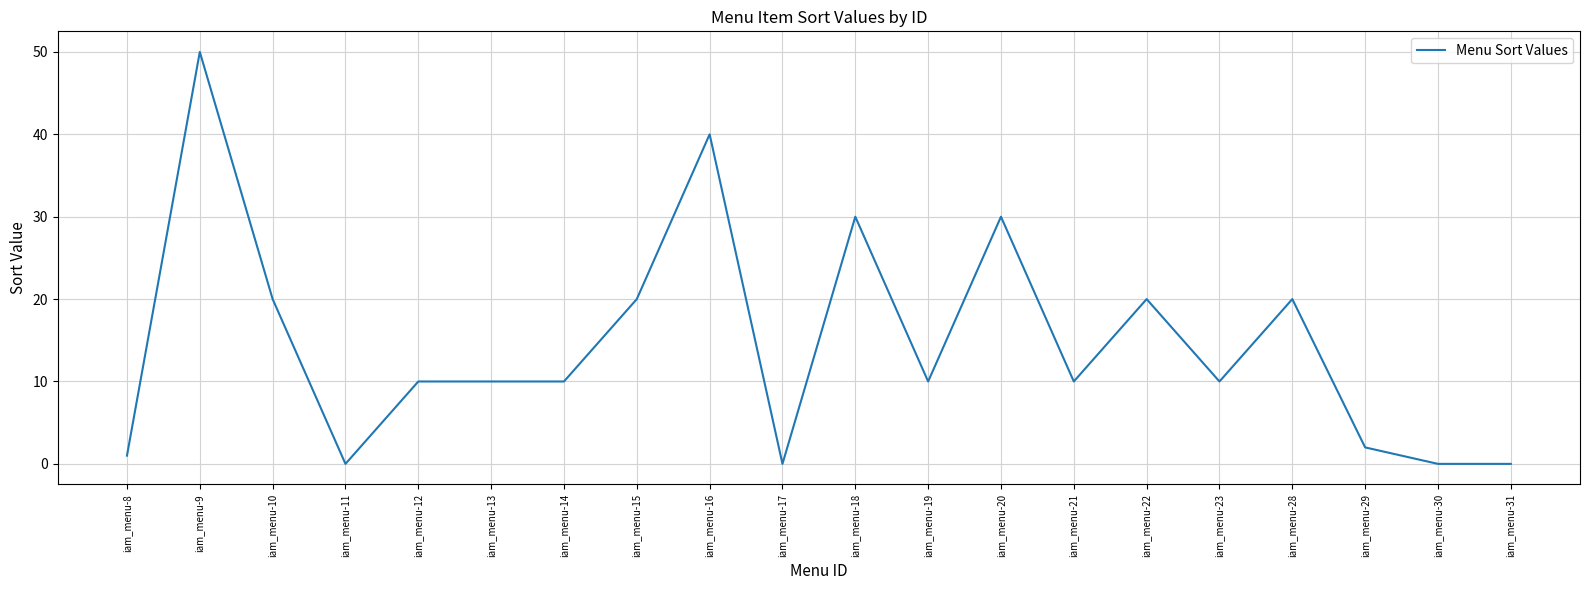

Reading right to left, list all the values displayed in this chart.

0	0	2	20	10	20	10	30	10	30	0	40	20	10	10	10	0	20	50	1